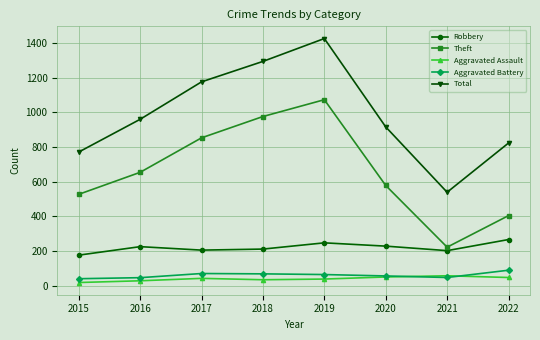

In Total, how many points are lower than both neighbors (excluding endpoints)?

1